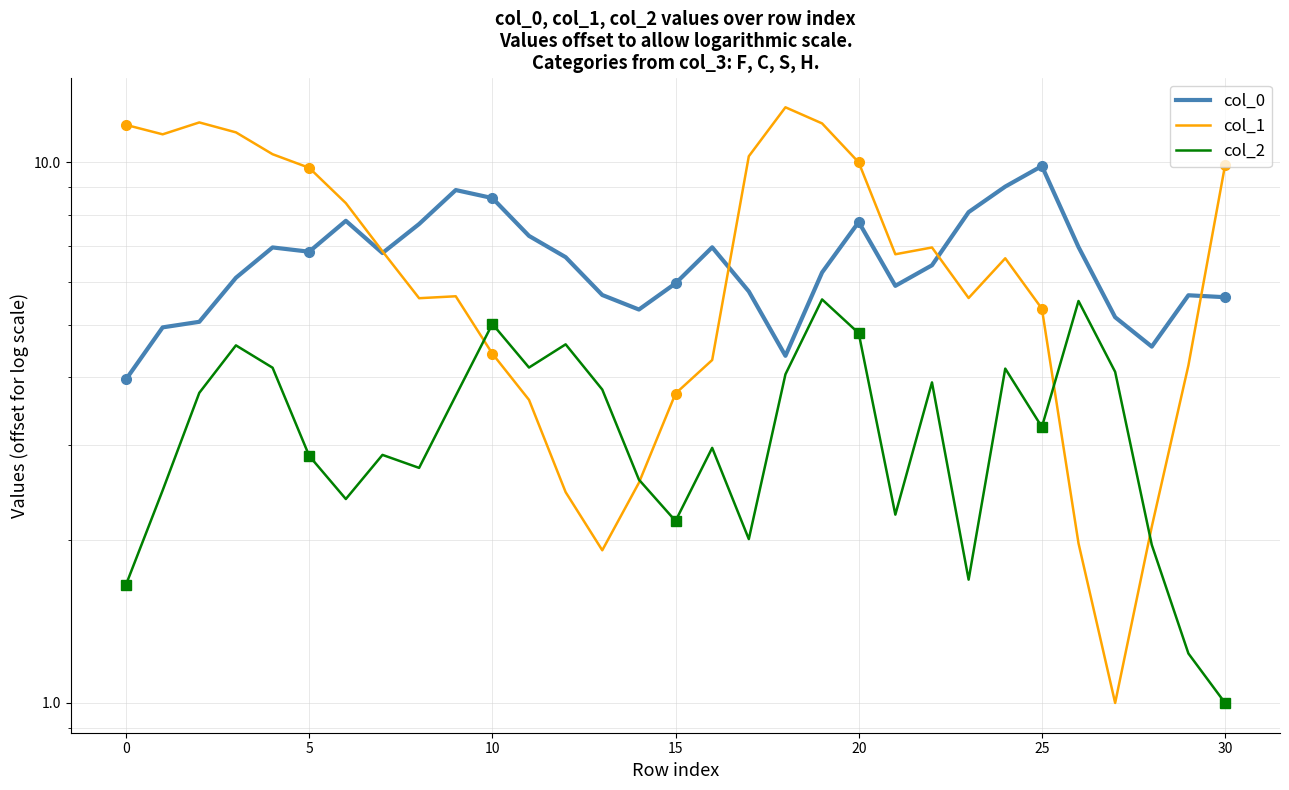

What are all the series names shown in the legend?

col_0, col_1, col_2